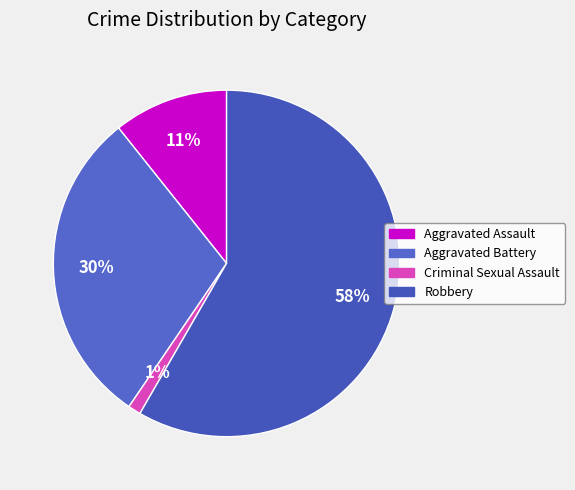

What is the smallest slice in the pie chart?

Criminal Sexual Assault